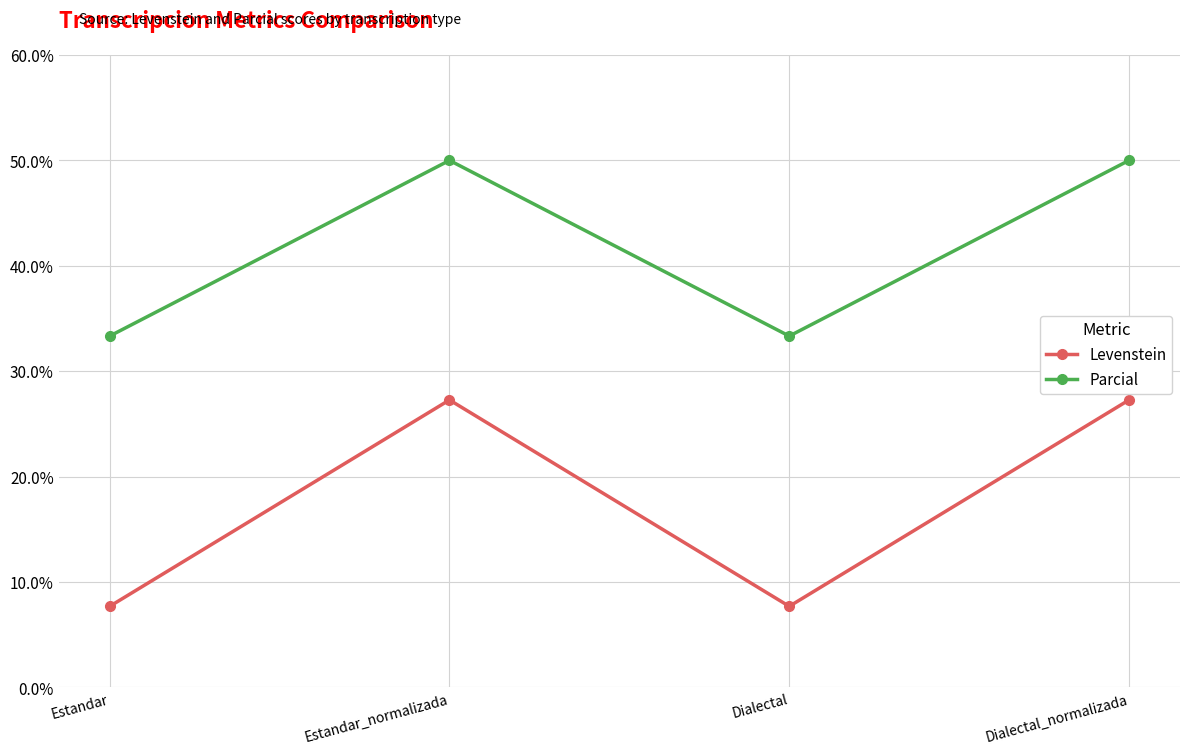

Reading left to right, list all the values displayed in this chart.

Levenstein: 7.7	27.3	7.7	27.3
Parcial: 33.3	50.0	33.3	50.0